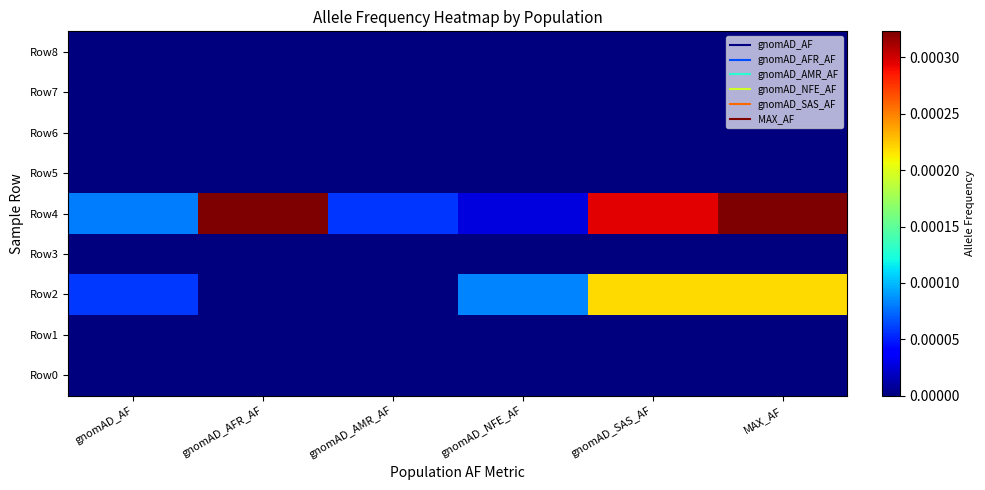

Which label corresponds to the smallest value in the chart?

gnomAD_AF